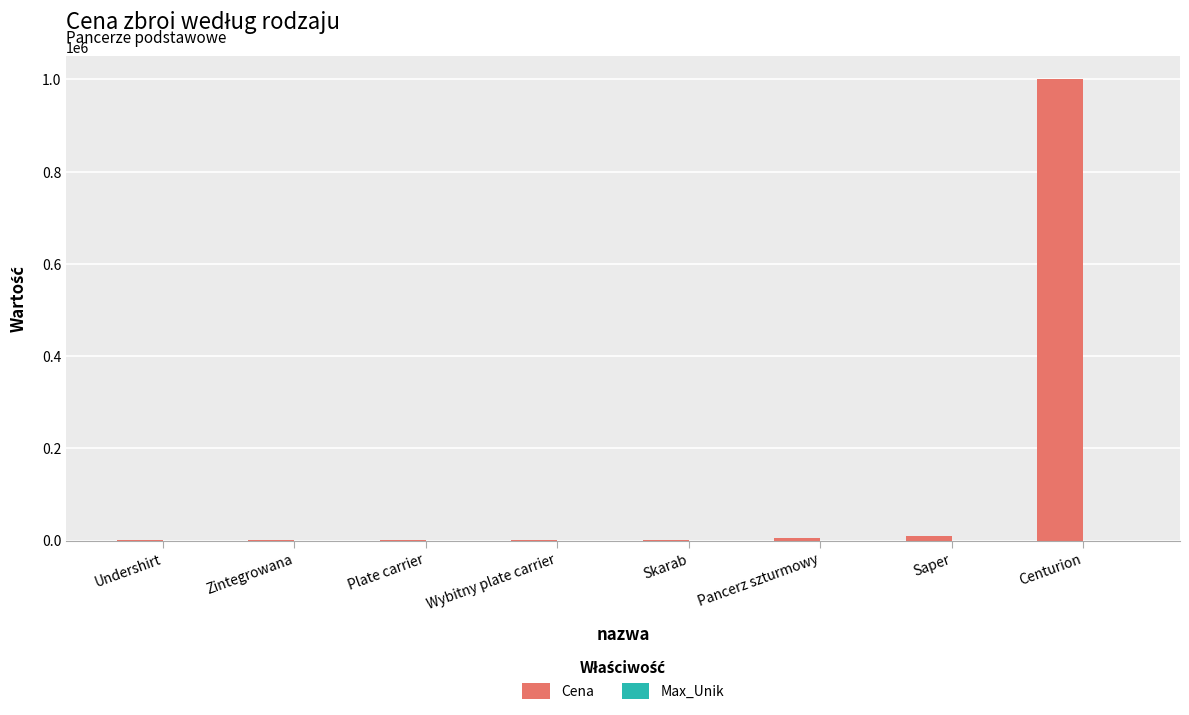

At which label is Cena closest to 500150?

Saper